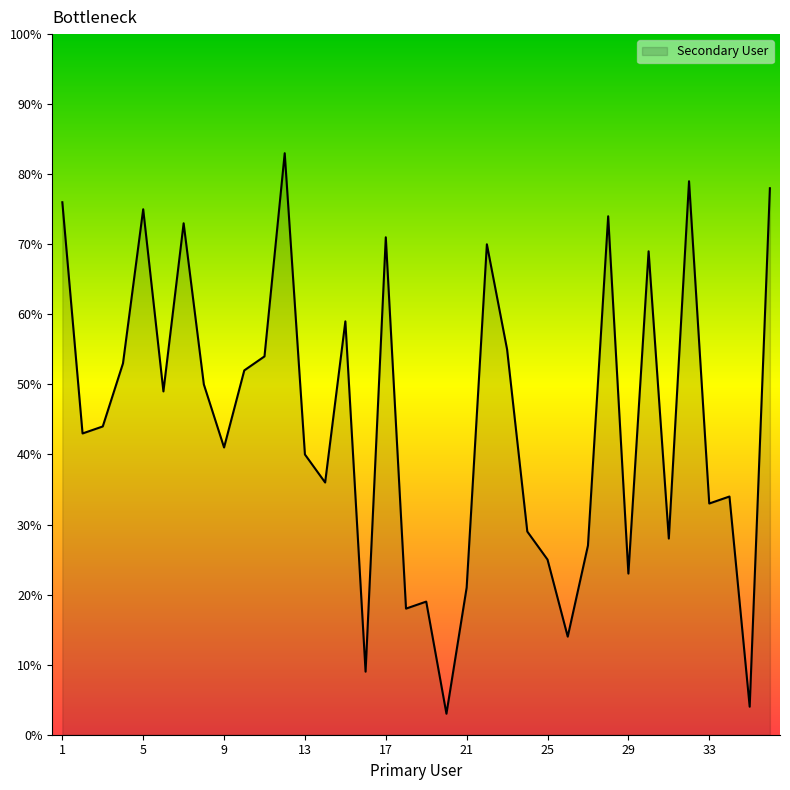

What is the greatest value displayed?

83